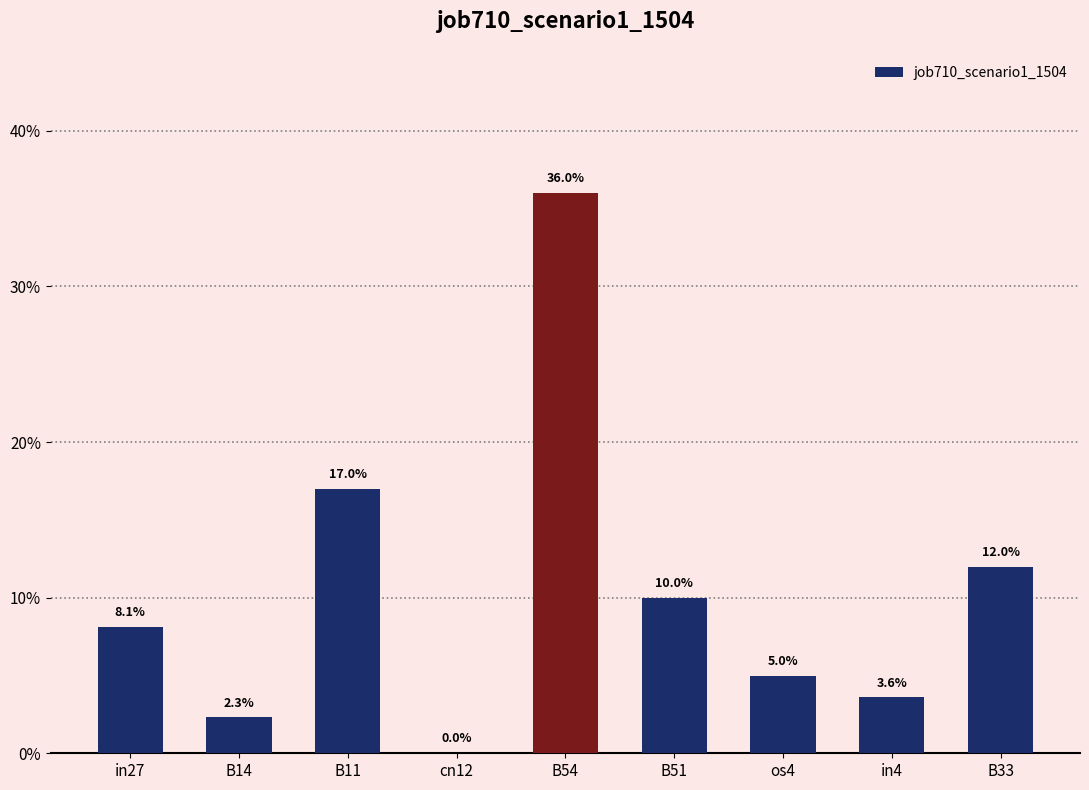

List the labels in order of value, smallest first.

cn12, B14, in4, os4, in27, B51, B33, B11, B54